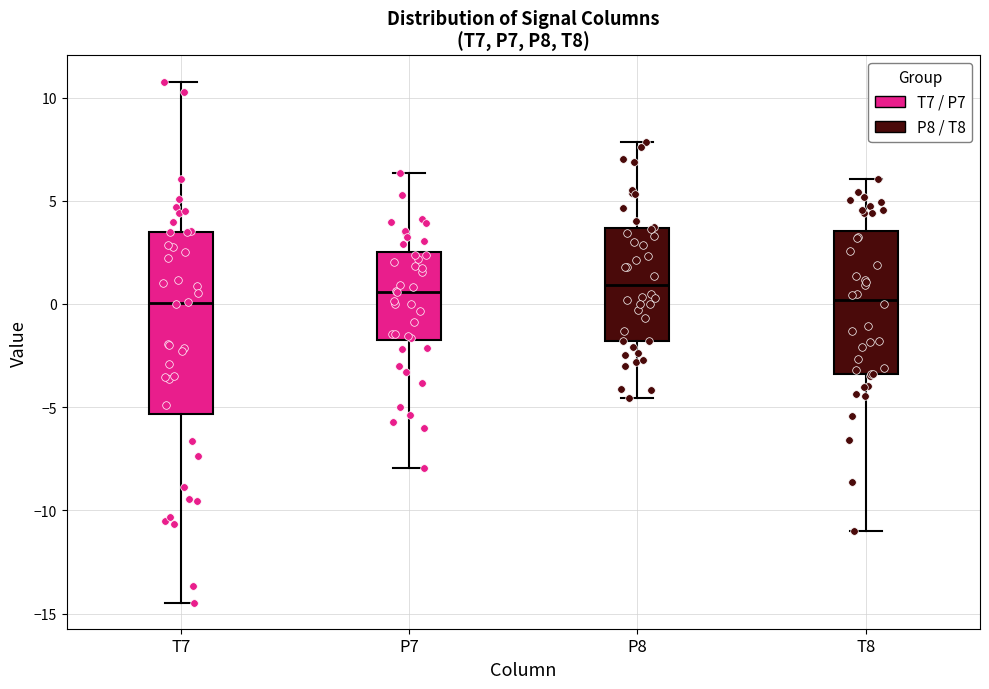

Which box is the tallest, from its lower edge to its upper edge?

T7